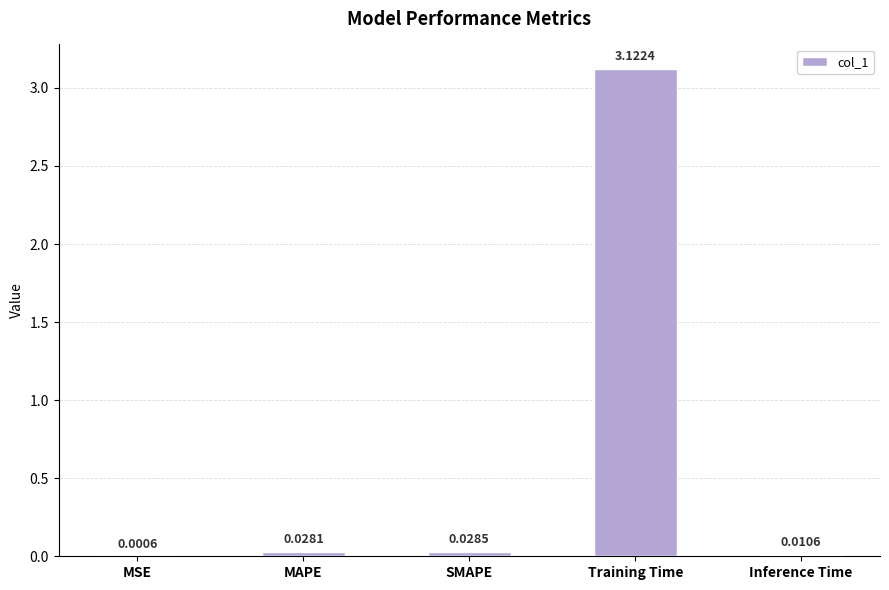

What is the sum of all values?

3.2